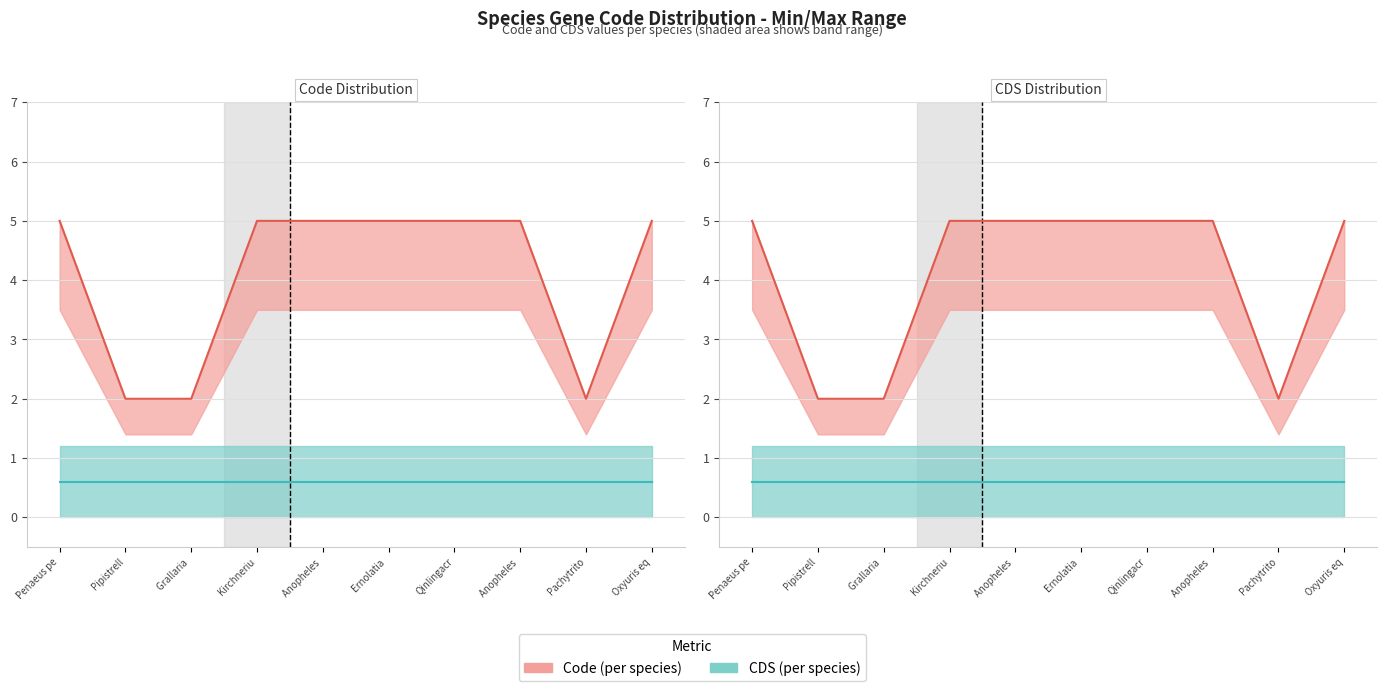

What is the greatest value displayed?

5